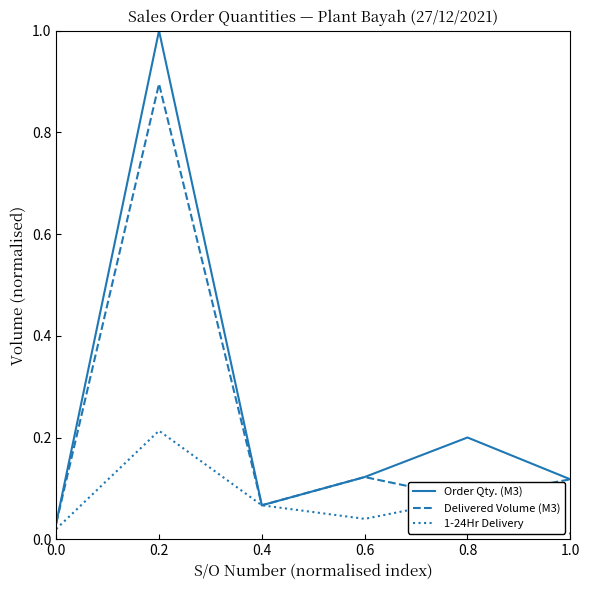

What is the maximum value shown in the chart?

1.0